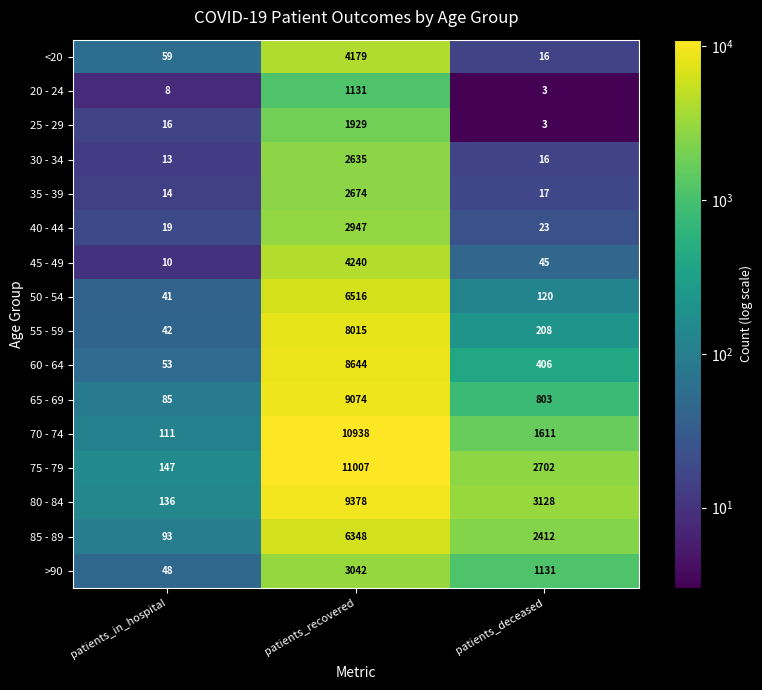

What is the difference between the highest and lowest values at patients_recovered?

9876